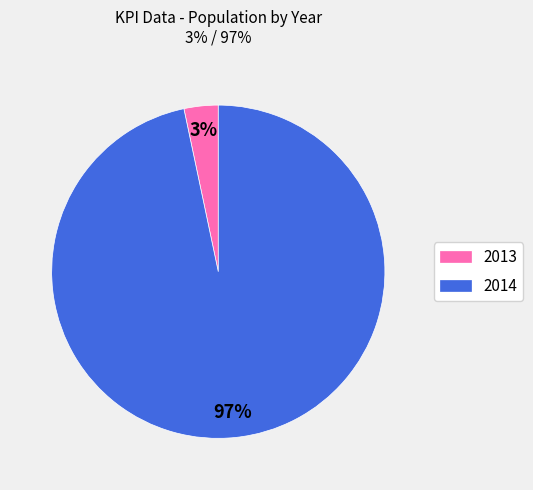

To the nearest percent, what portion does 2013 represent?

3%